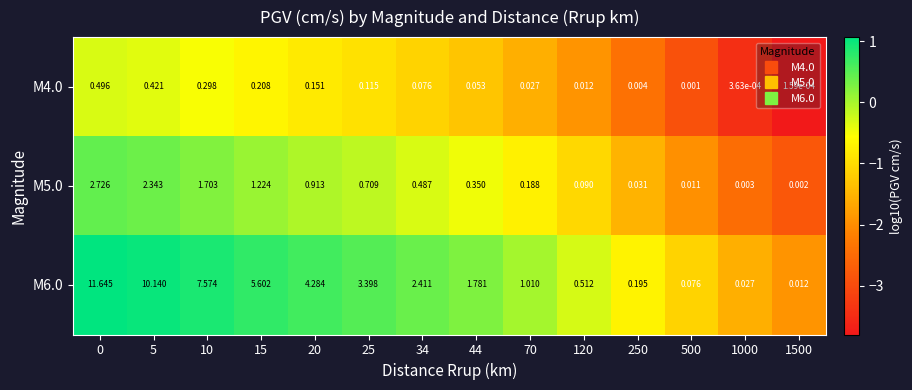

Which series has the largest total across all categories?

M6.0